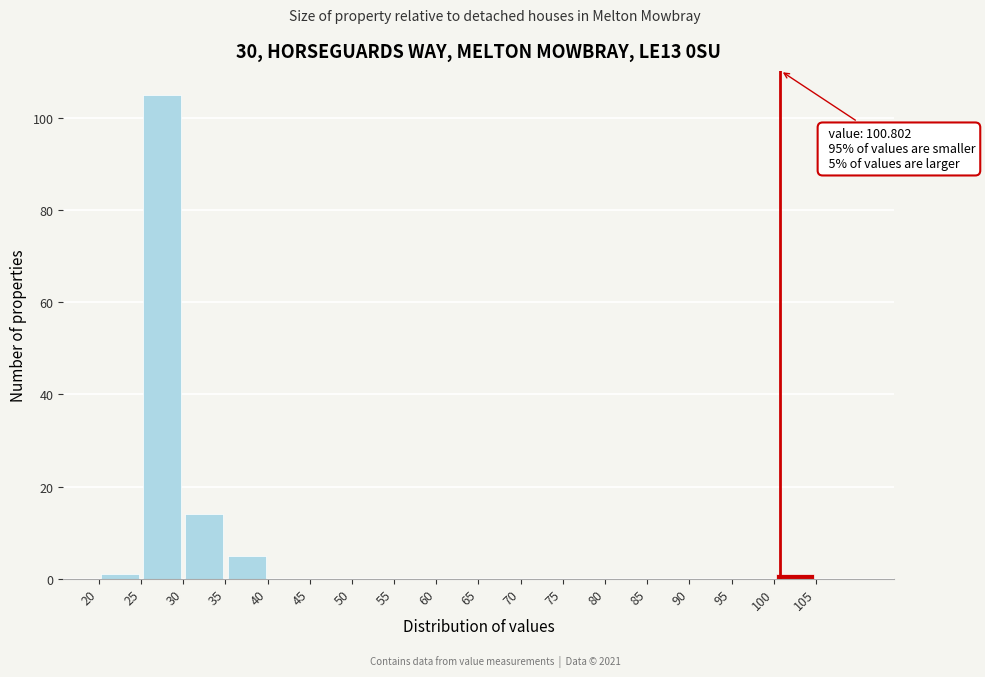

Over which range of the x-axis is the bar tallest?

25 to 30